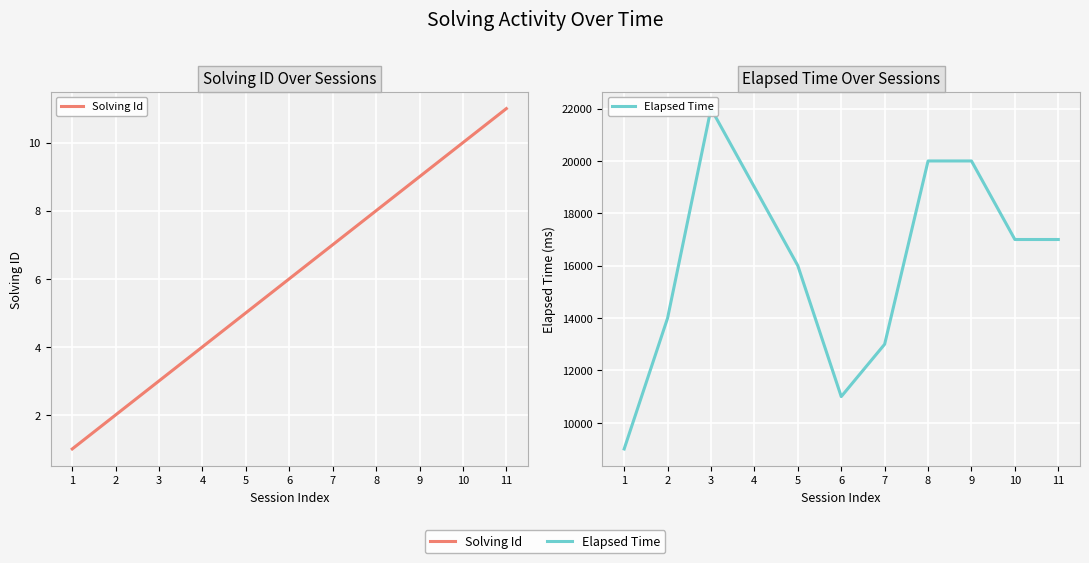

What is the value of the Elapsed Time point at the 9th from the left?

20000